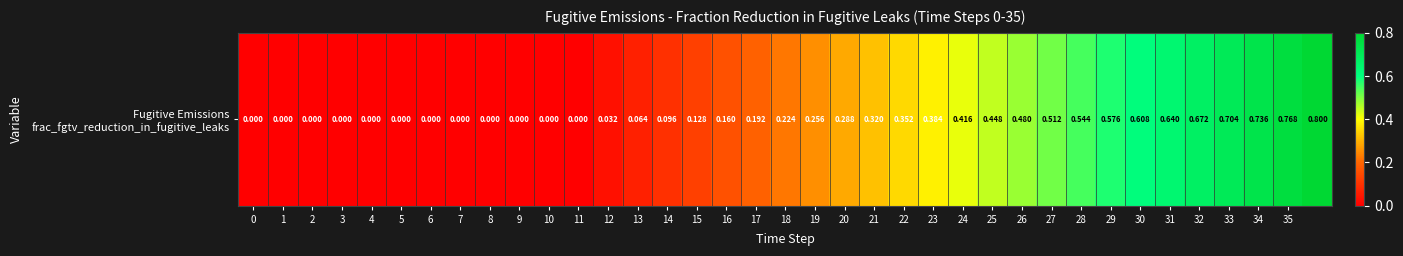

True or false: the data shows 0.3 at 6.

False